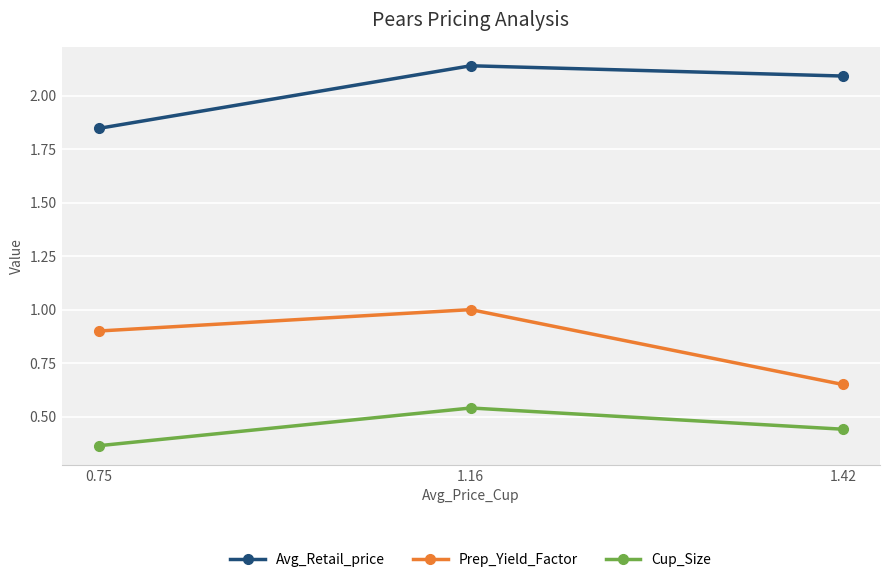

What is the difference between the highest and lowest values at 0.75?

1.5